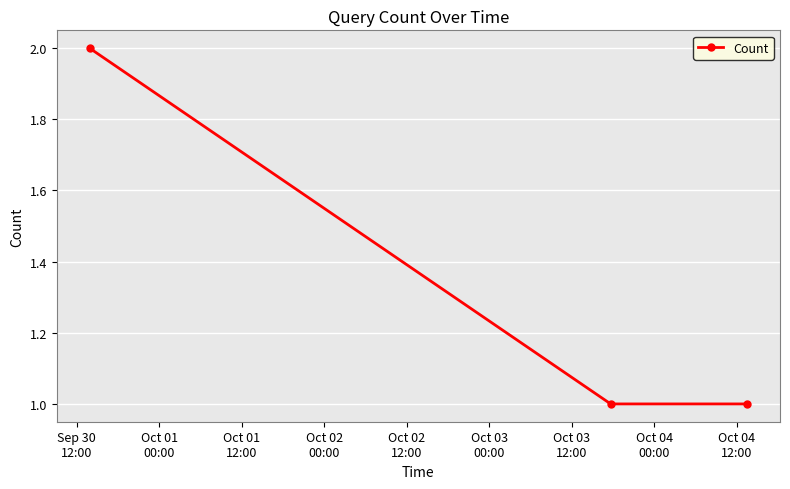

Reading right to left, transcribe all the data shown in this chart.

1	1	2